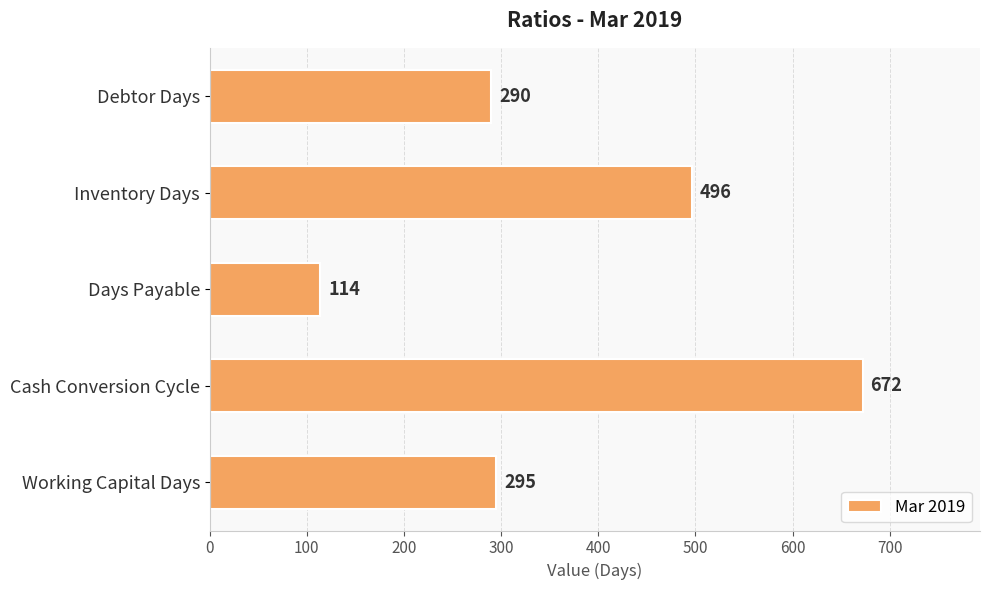

How many values are below 295?

2